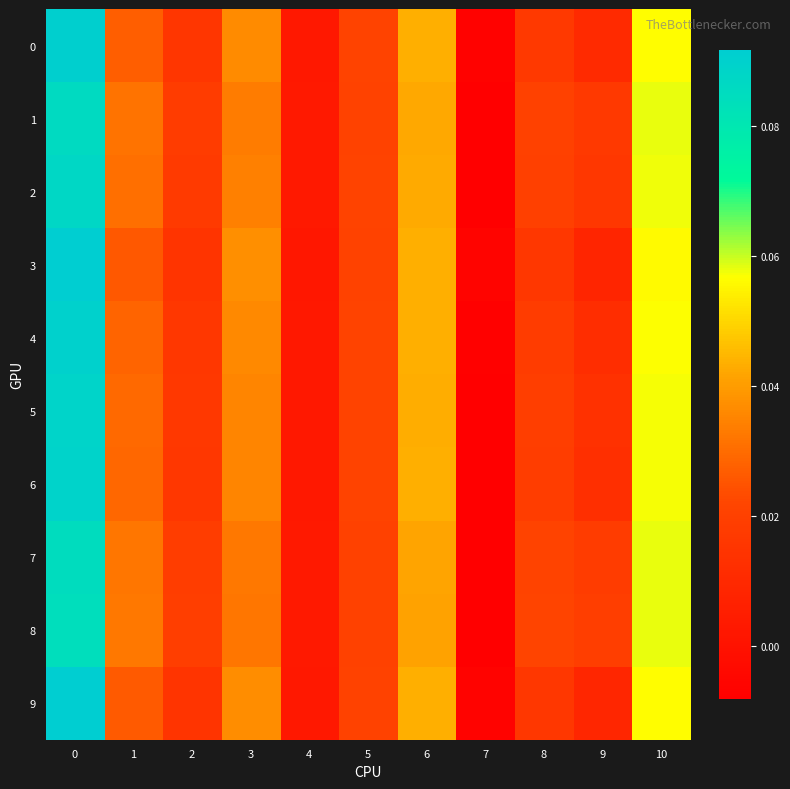

At how many categories does at least one series exceed 0?

10